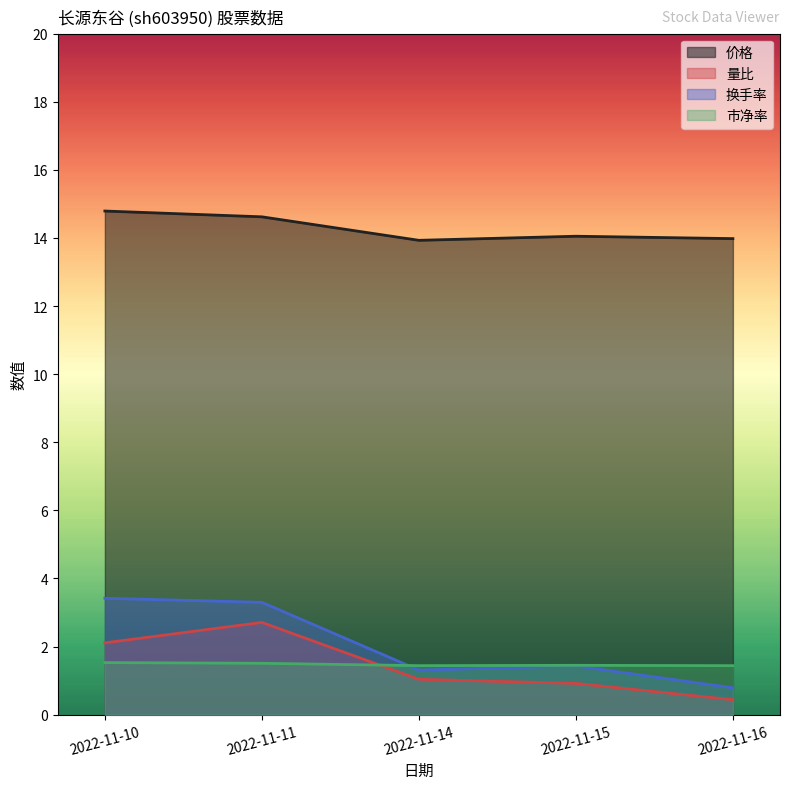

How many lines are shown in the chart?

4